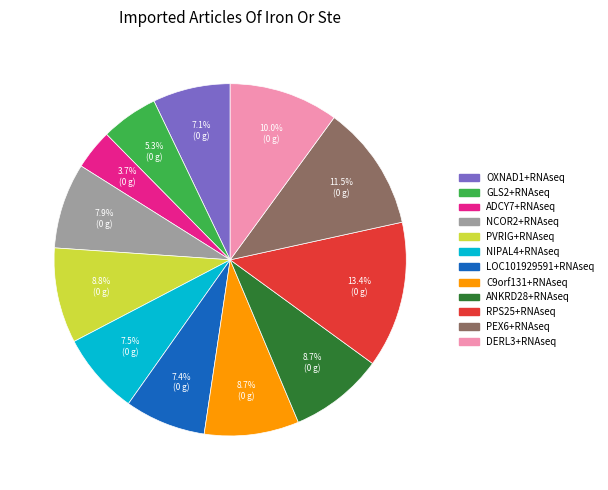

Is it true that ANKRD28+RNAseq is 15% of the pie?

False